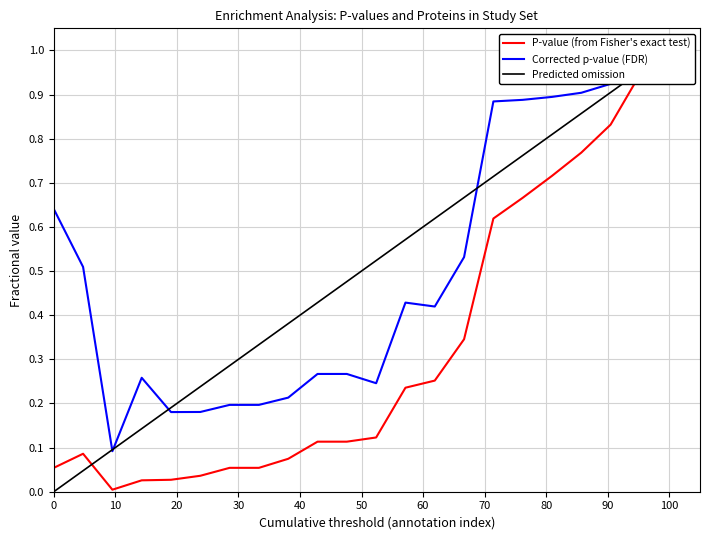

True or false: P-value (from Fisher's exact test) and Corrected p-value (FDR) intersect in this chart.

False